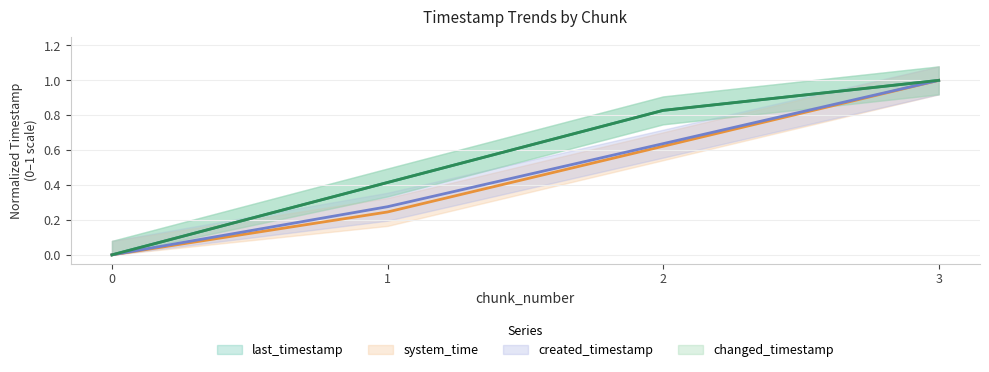

Reading right to left, transcribe all the data shown in this chart.

last_timestamp: 3=1.0	2=0.8	1=0.4	0=0.0
system_time: 3=1.0	2=0.6	1=0.2	0=0.0
created_timestamp: 3=1.0	2=0.6	1=0.3	0=0.0
changed_timestamp: 3=1.0	2=0.8	1=0.4	0=0.0